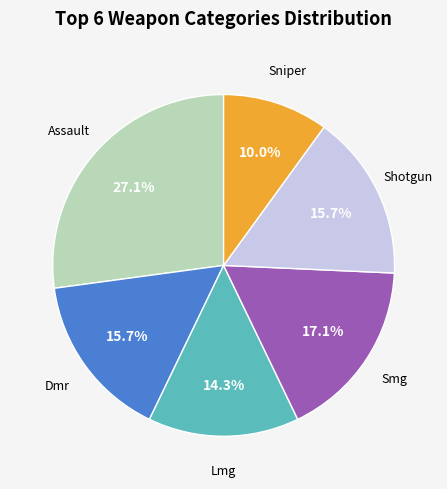

Does any single category account for the majority?

No